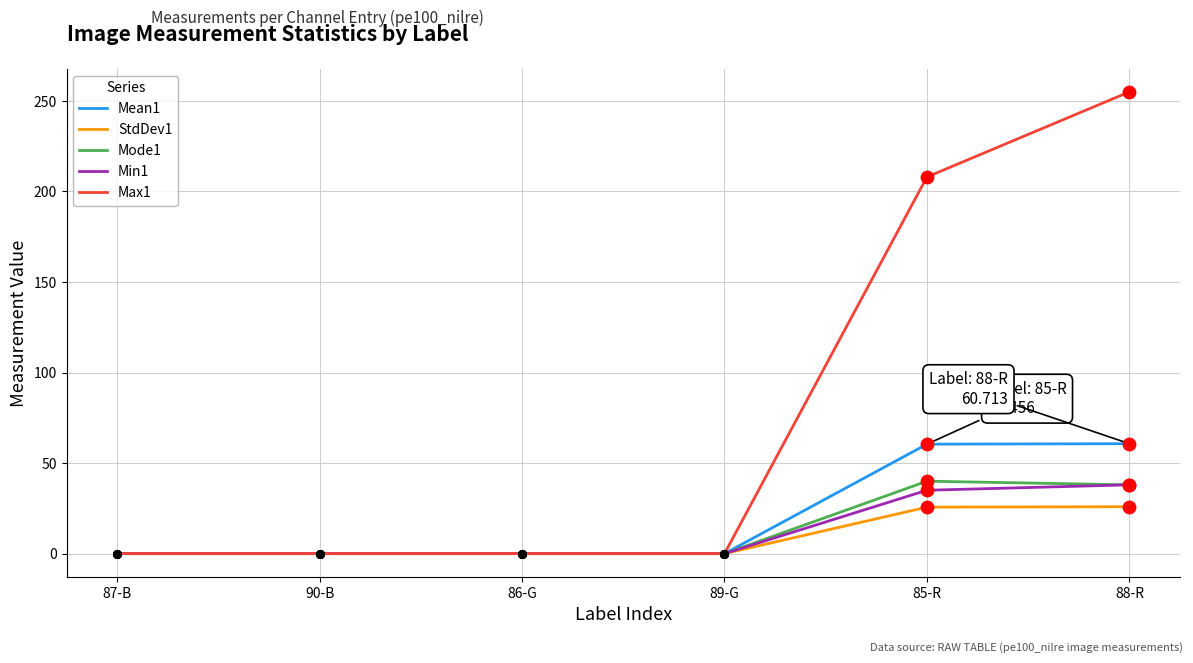

Which series has the widest spread of values?

Max1